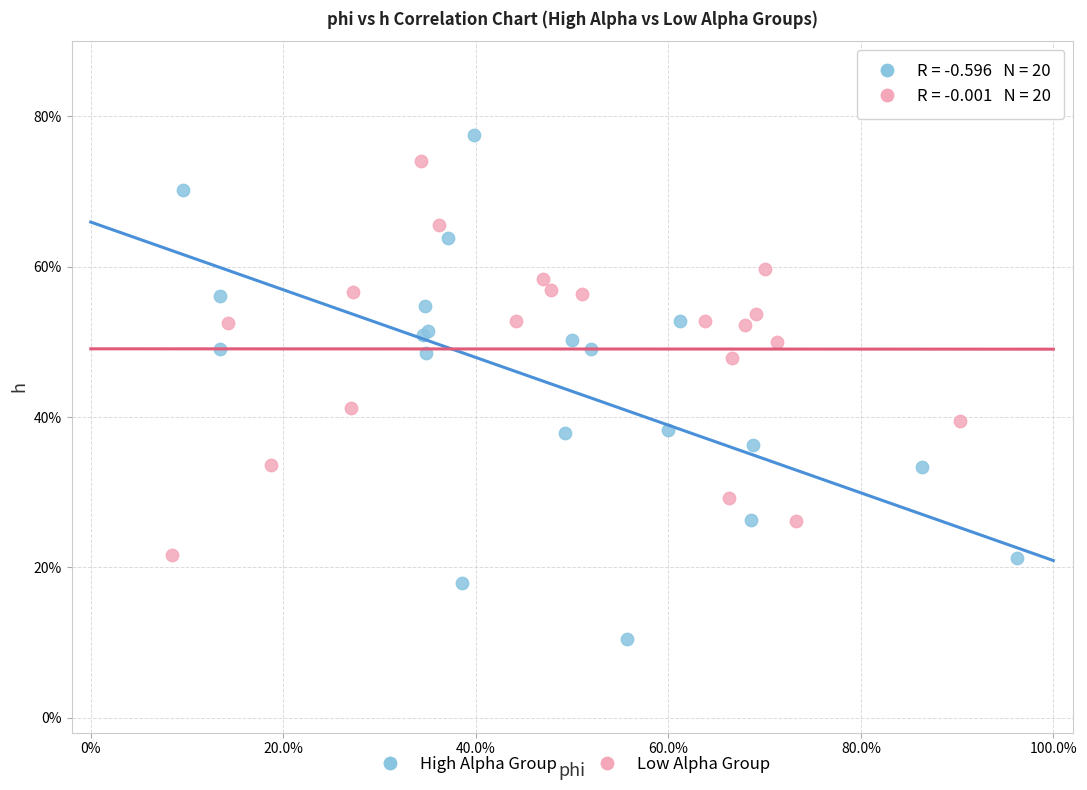

Which series reaches the minimum Y coordinate?

High Alpha Group